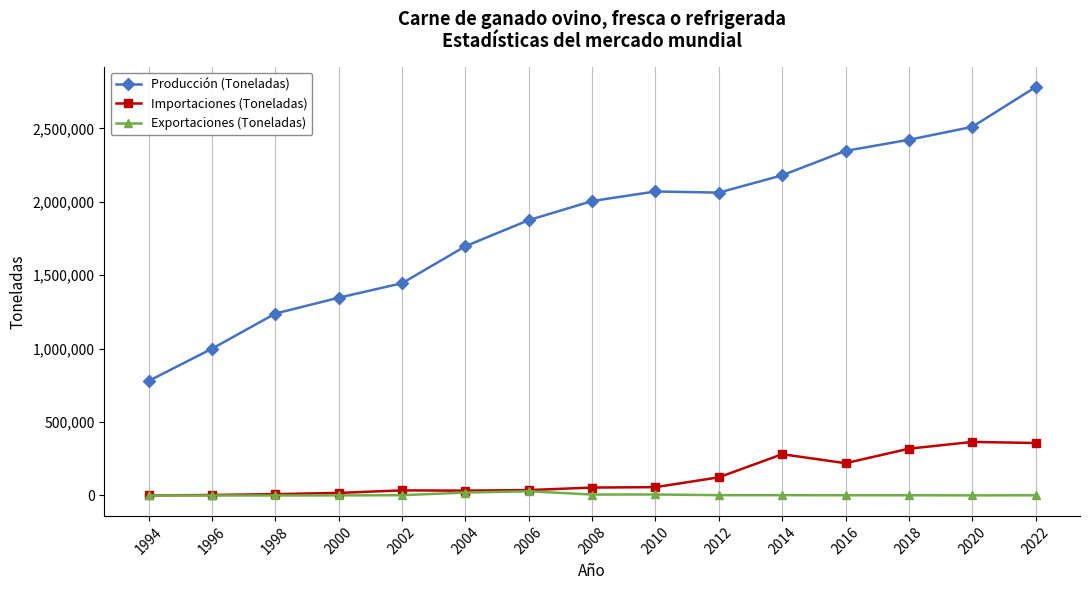

True or false: Importaciones (Toneladas) has more than 2 points higher than both neighbors.

True